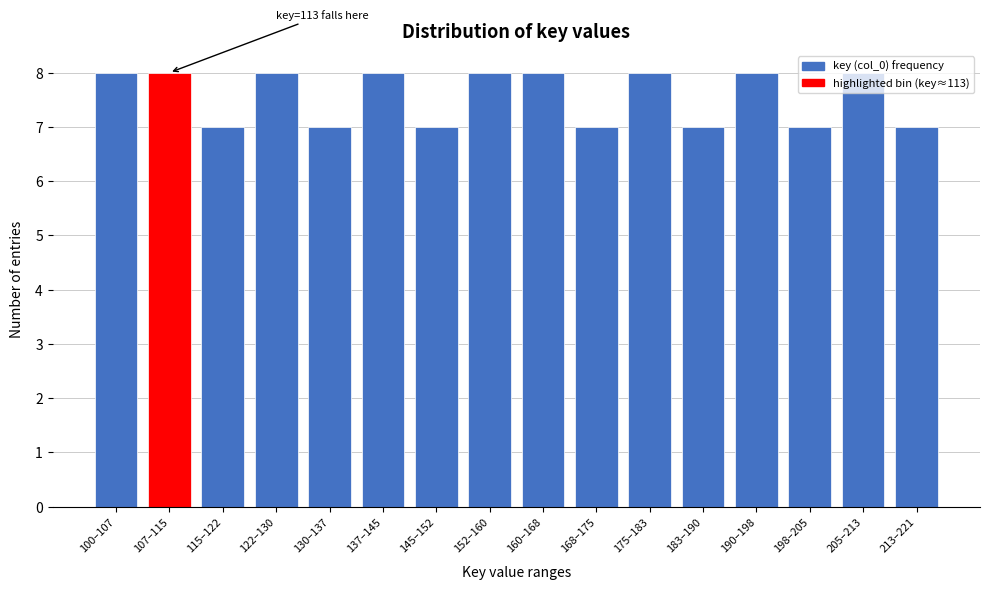

What is the average value?

8